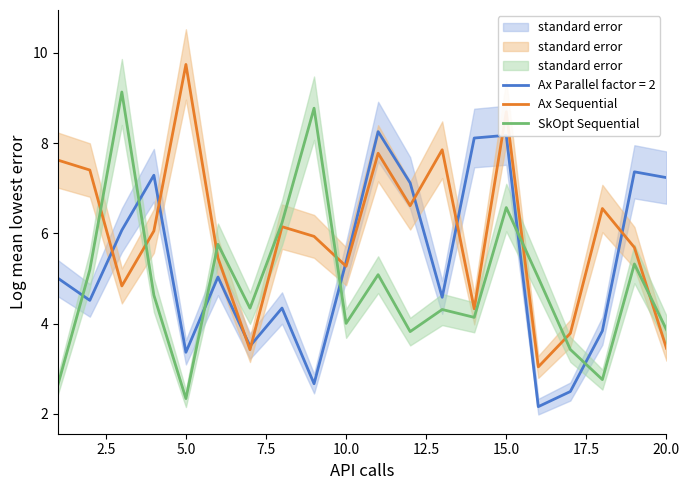

True or false: Ax Parallel factor = 2 has a value of 7.2 at 20.0.

True